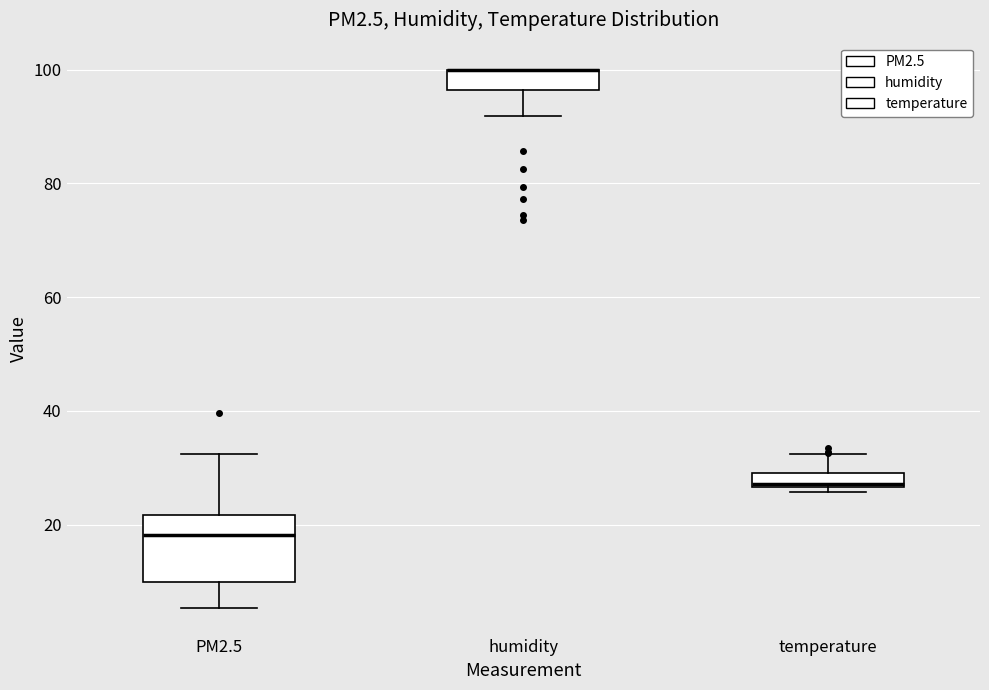

Comparing the boxes themselves (not the whiskers), which one is the tallest?

PM2.5